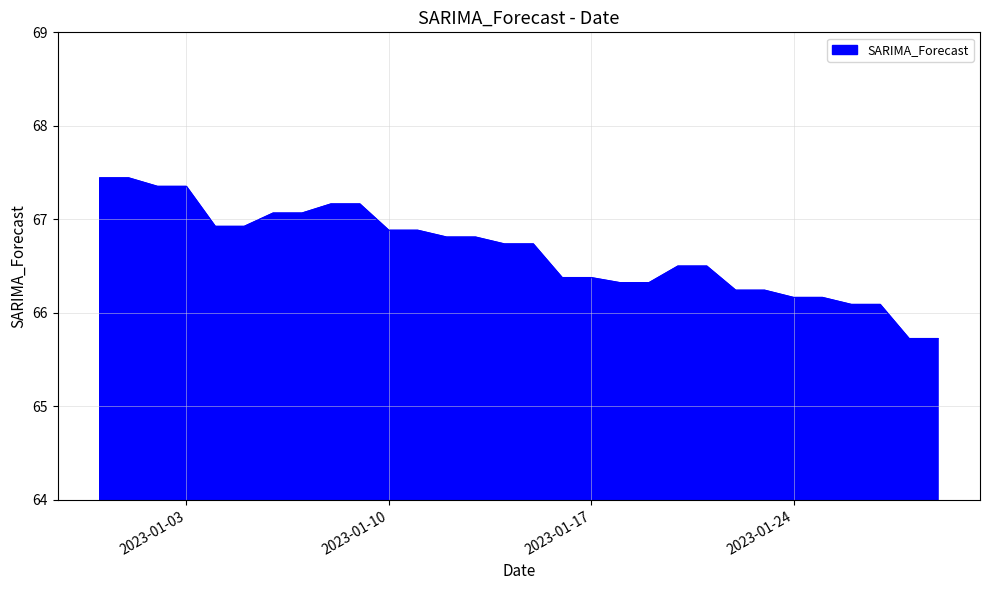

What is the difference between the maximum and minimum values?

1.7